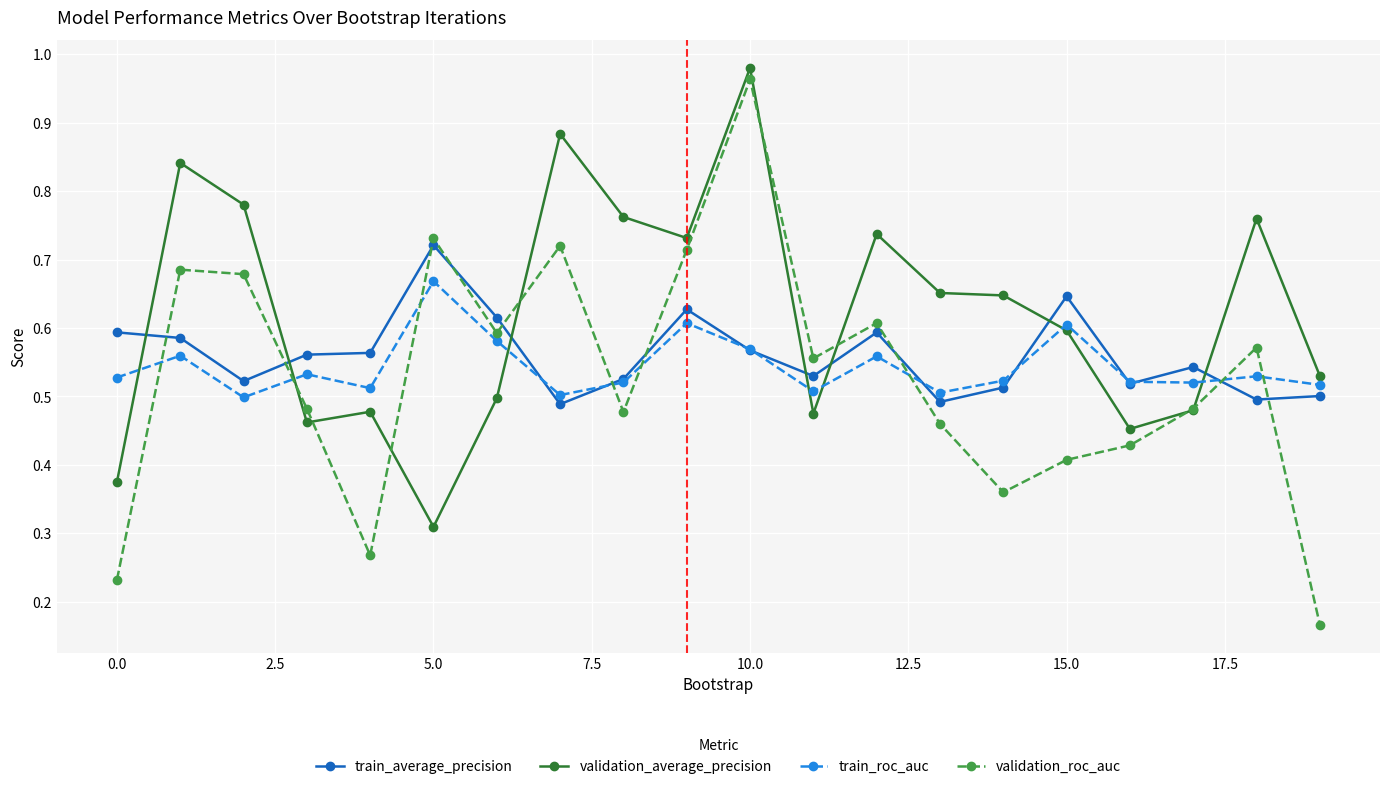

True or false: validation_roc_auc has more than 2 points higher than both neighbors.

True